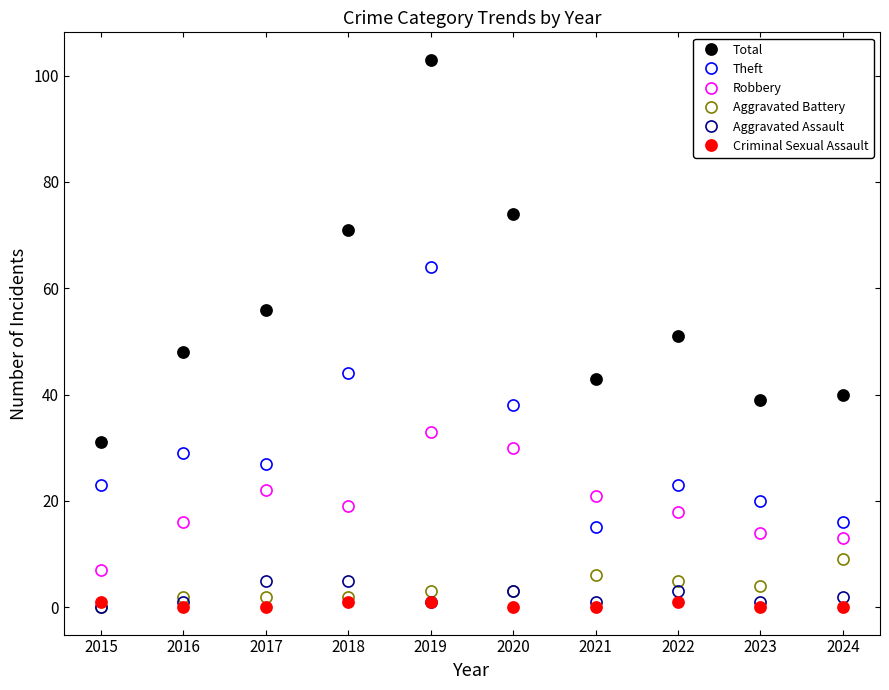

At which category does Robbery reach its first local valley?

2018